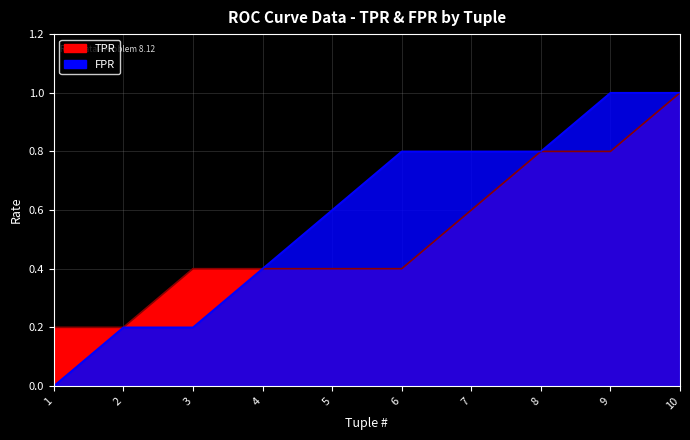

How many lines are shown in the chart?

2